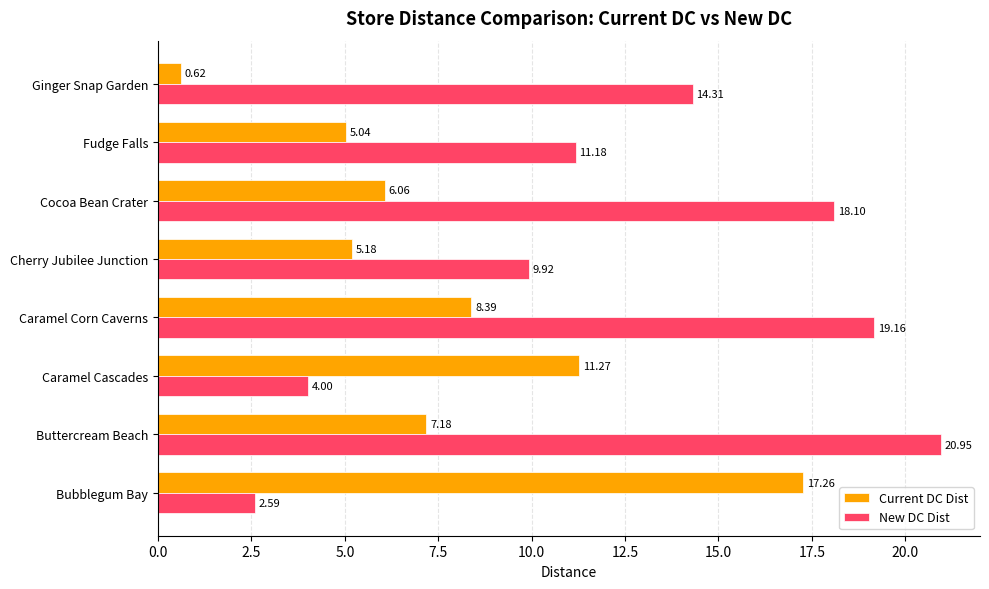

Which series has the widest spread of values?

New DC Dist